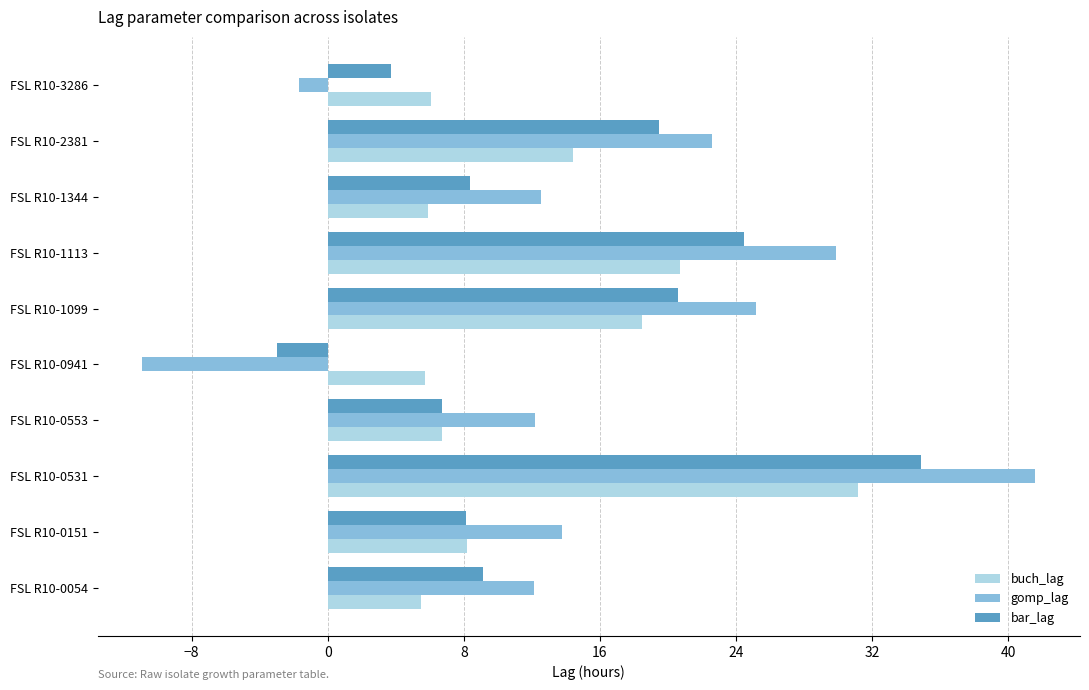

Rank the series at FSL R10-1113 from highest to lowest value.

gomp_lag, bar_lag, buch_lag